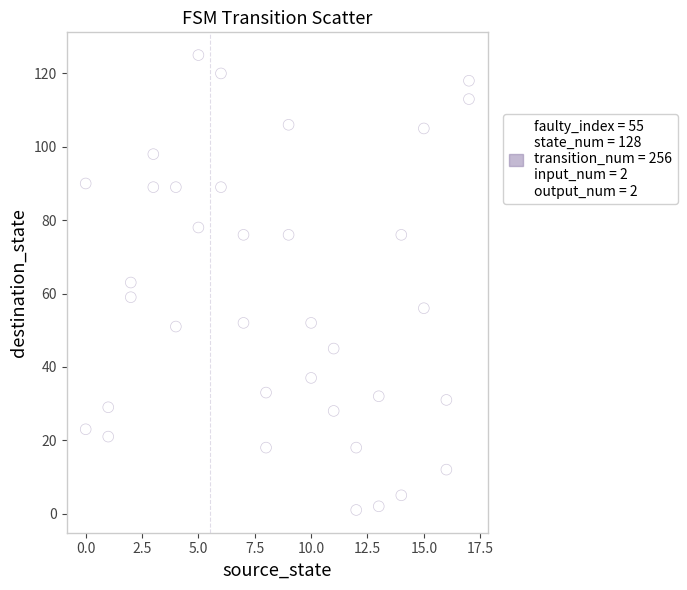

What is the range of X values (max minus min)?

17